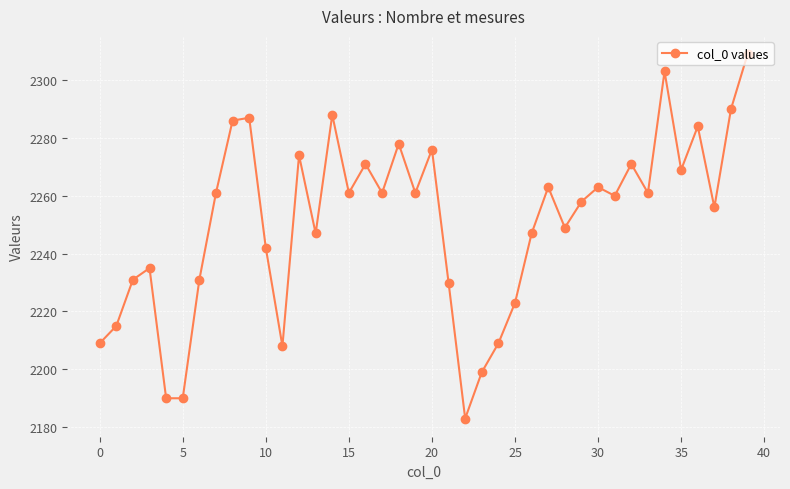

What is the smallest value displayed?

2183